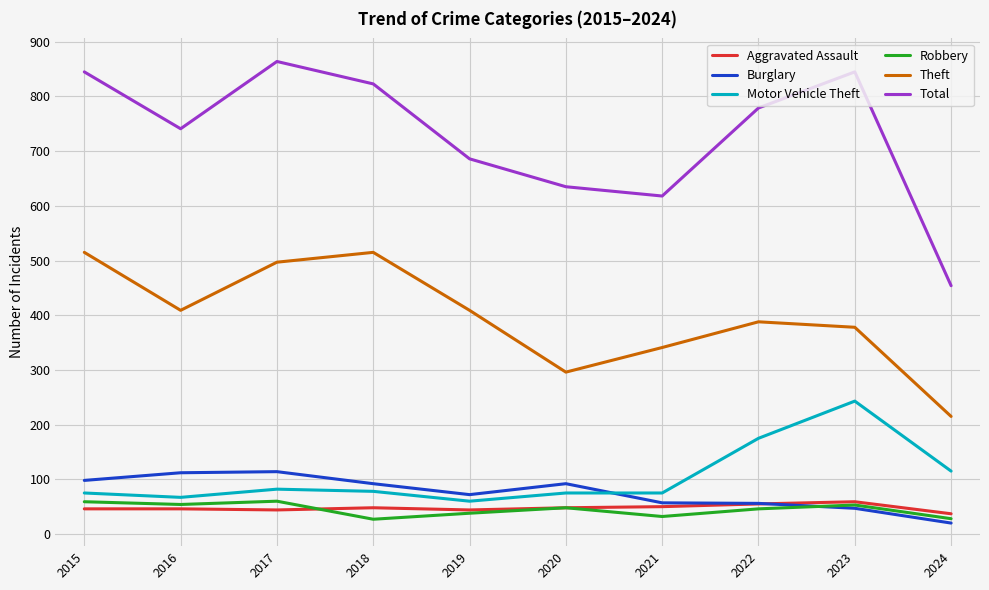

At how many categories does at least one series exceed 585?

9